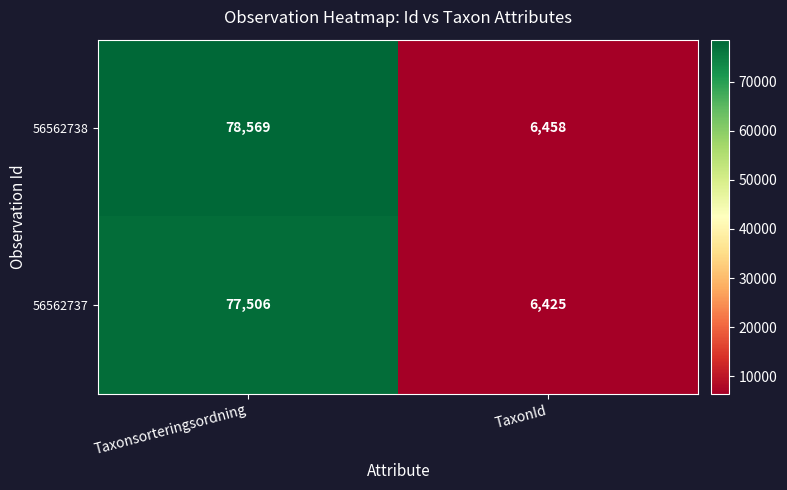

Reading left to right, extract all data points from this chart.

56562738: Taxonsorteringsordning=78569	TaxonId=6458
56562737: Taxonsorteringsordning=77506	TaxonId=6425